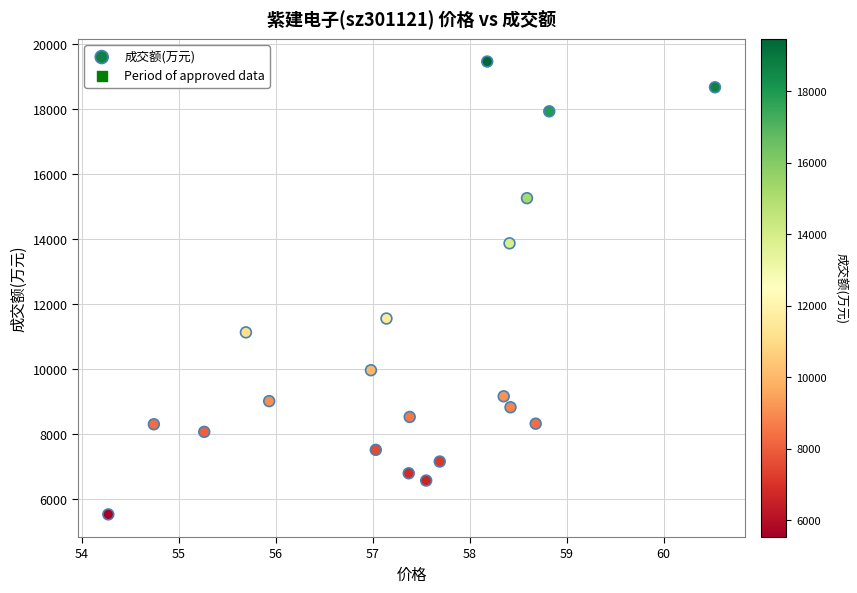

What Y value in the scatter plot is closest to 12493?

11552